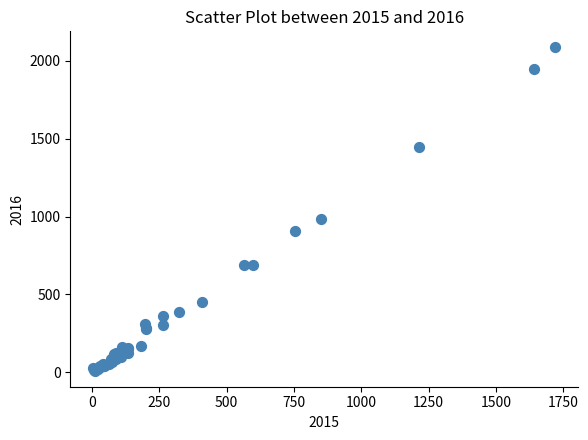

What Y value in the scatter plot is closest to 1048?

983